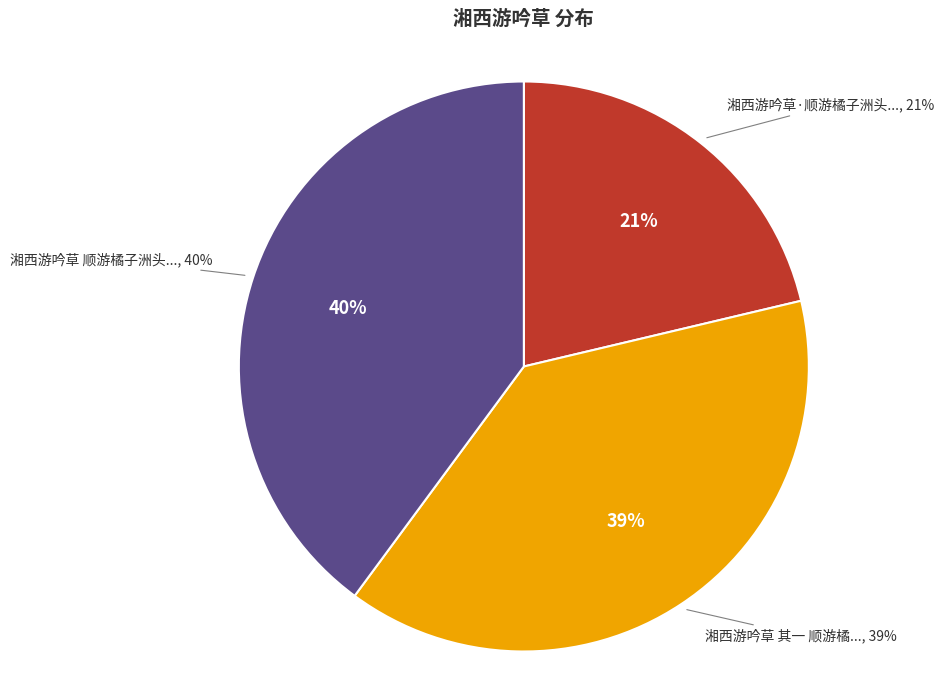

True or false: 湘西游吟草 其一 顺游橘子洲头枫叶未红 accounts for 48% of the total.

False